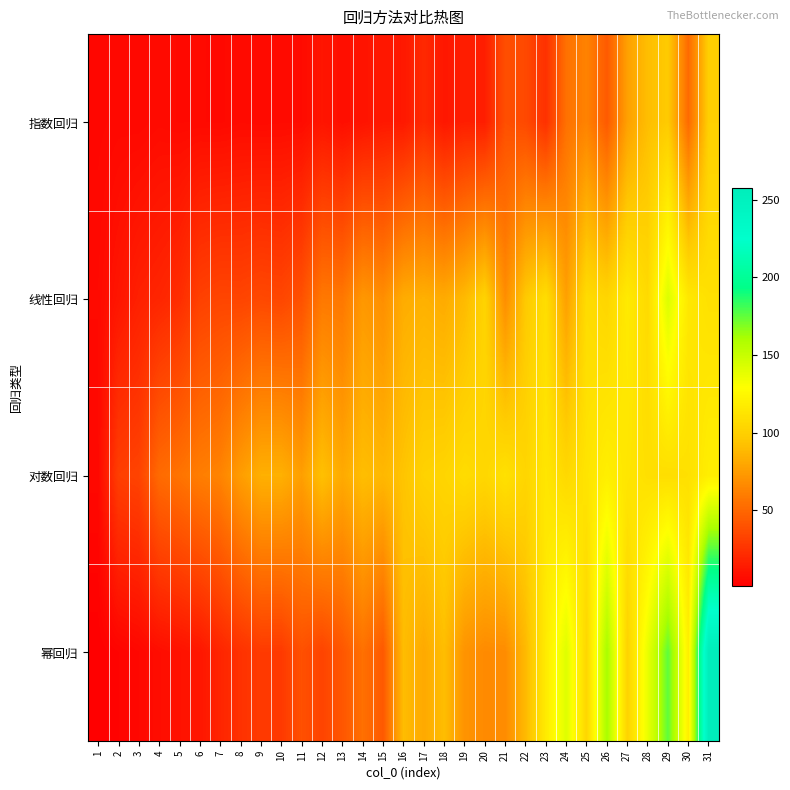

Reading right to left, list all the values displayed in this chart.

指数回归: 31=100.0	30=51.4	29=96.9	28=91.0	27=76.9	26=43.8	25=62.9	24=54.5	23=24.3	22=35.9	21=38.8	20=15.3	19=15.9	18=12.4	17=20.8	16=13.0	15=12.8	14=10.3	13=8.2	12=11.1	11=6.9	10=6.7	9=6.5	8=6.8	7=5.8	6=6.1	5=5.9	4=6.6	3=5.2	2=5.4	1=4.6
线性回归: 31=110.5	30=115.1	29=142.5	28=106.4	27=116.5	26=103.4	25=107.6	24=76.7	23=108.5	22=96.3	21=68.1	20=102.1	19=89.1	18=82.0	17=84.5	16=82.6	15=68.4	14=72.9	13=57.7	12=58.3	11=39.6	10=34.5	9=35.6	8=33.7	7=34.0	6=31.8	5=22.7	4=19.0	3=16.6	2=11.6	1=6.1
对数回归: 31=118.8	30=110.1	29=108.7	28=109.5	27=113.7	26=119.3	25=112.5	24=105.1	23=113.6	22=103.4	21=110.7	20=104.3	19=107.4	18=103.0	17=101.3	16=93.8	15=88.1	14=91.0	13=81.6	12=92.4	11=76.3	10=84.6	9=84.4	8=75.5	7=63.5	6=60.7	5=55.7	4=51.8	3=33.1	2=31.1	1=5.5
幂回归: 31=257.3	30=119.5	29=175.3	28=137.1	27=101.8	26=161.4	25=104.0	24=141.4	23=116.9	22=88.6	21=67.5	20=66.8	19=70.9	18=90.8	17=81.2	16=90.2	15=43.3	14=54.4	13=42.1	12=33.2	11=39.3	10=28.6	9=28.9	8=24.7	7=18.9	6=12.0	5=9.8	4=7.9	3=4.9	2=3.0	1=1.0